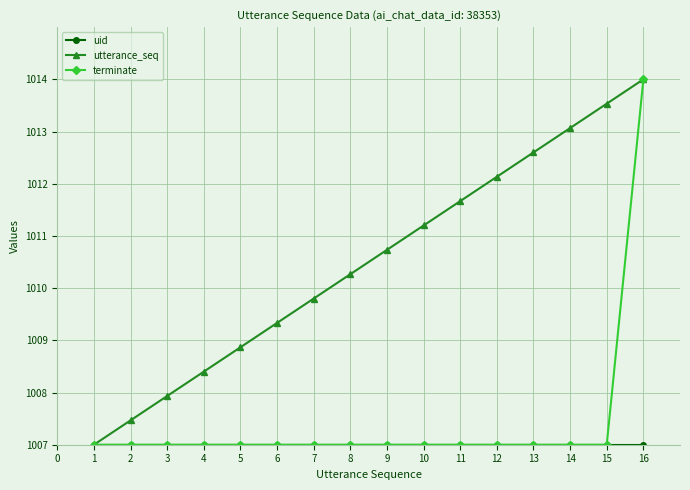

Count the number of categories in the chart.

16